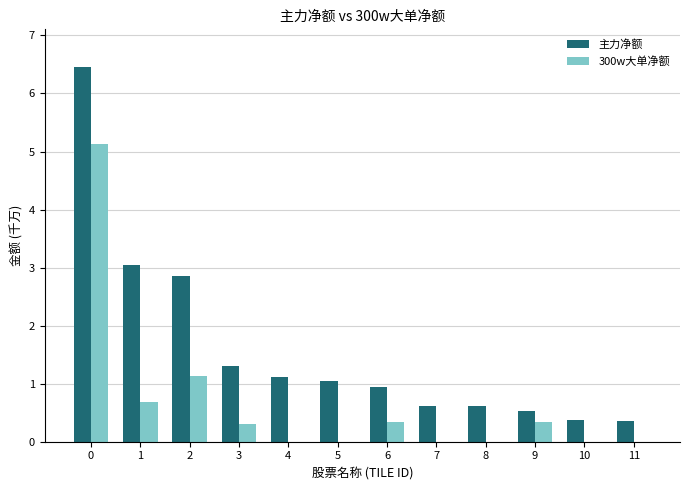

At which label is 主力净额 closest to 3?

1